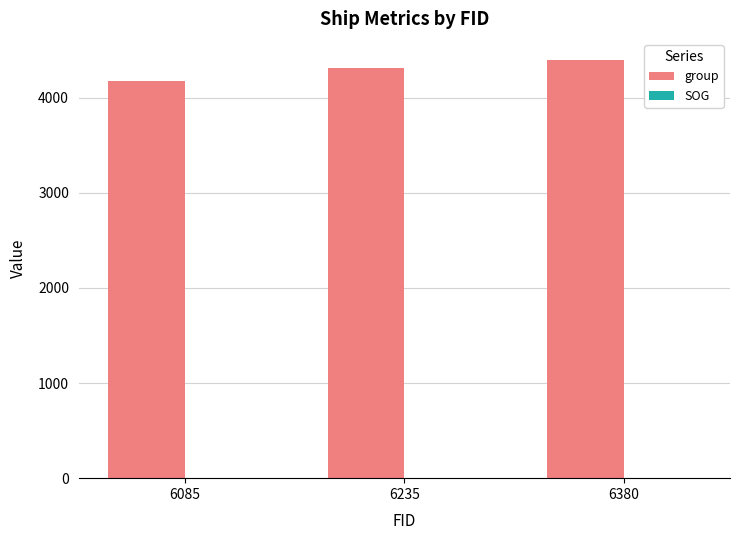

Count the group values in the range 4178 to 4399.

3